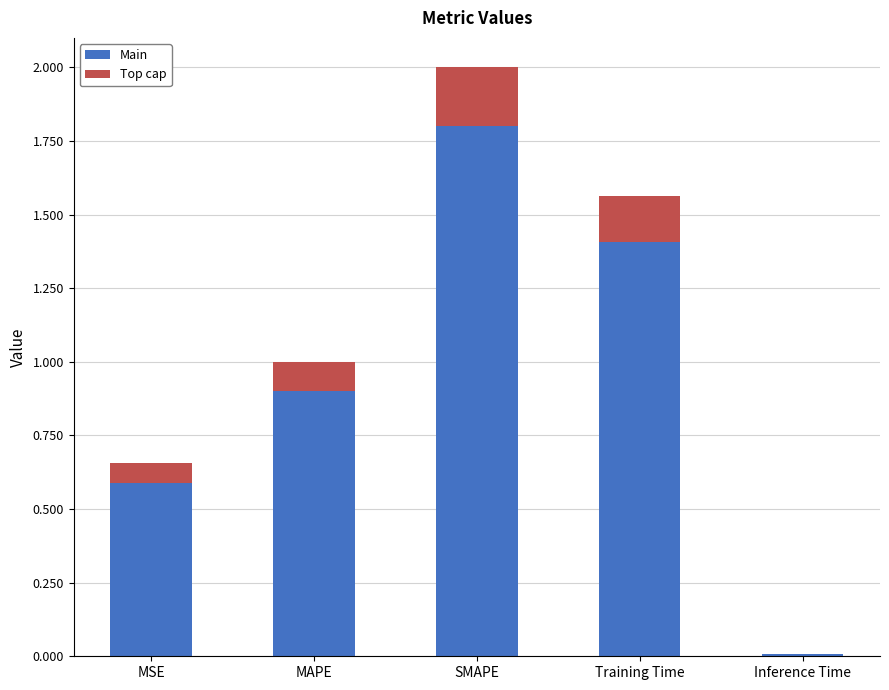

At which category is the sum across all series the highest?

SMAPE